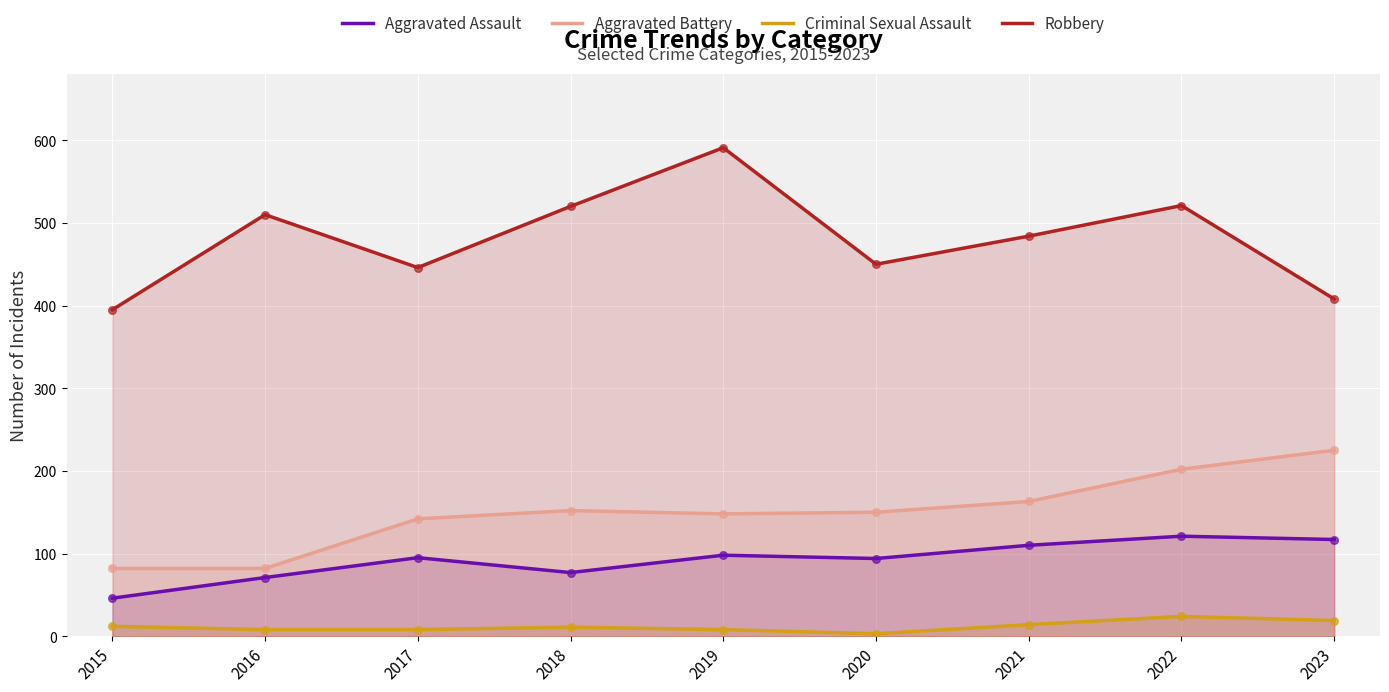

What is the total value across all series at 2020?

697